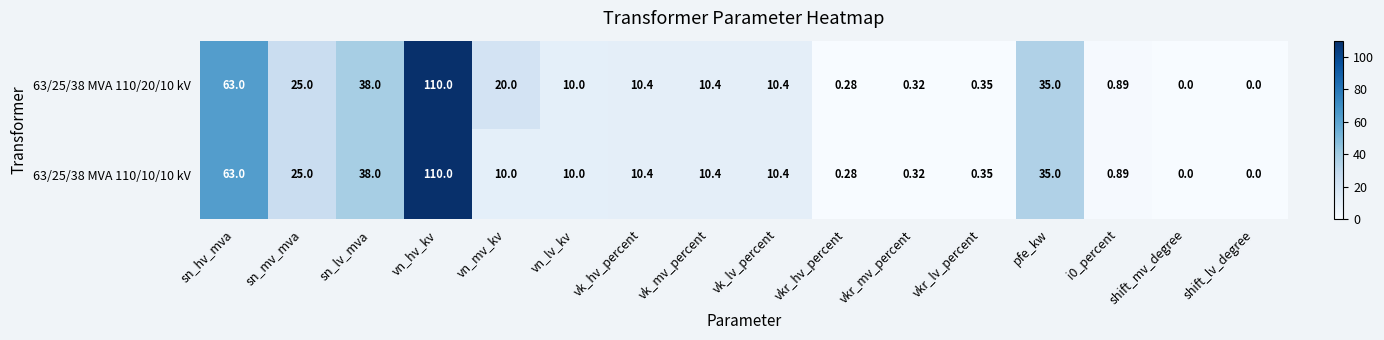

Where is 63/25/38 MVA 110/10/10 kV nearest to the value 55?

sn_hv_mva